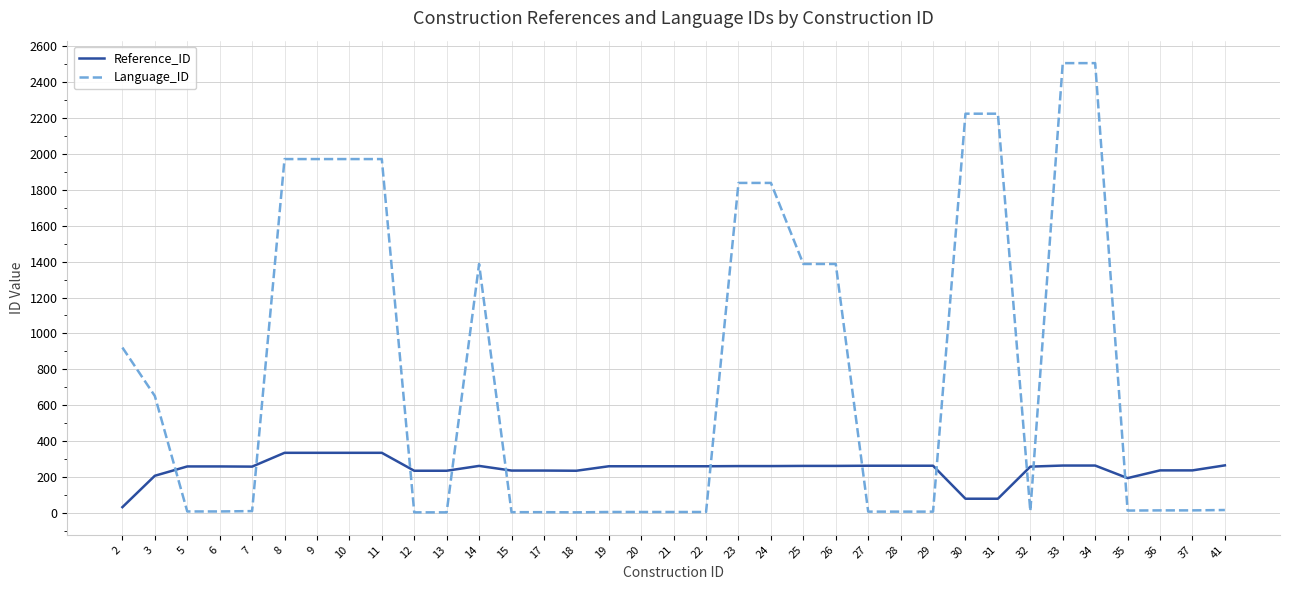

Between 23 and 34, which series saw the biggest shift?

Language_ID